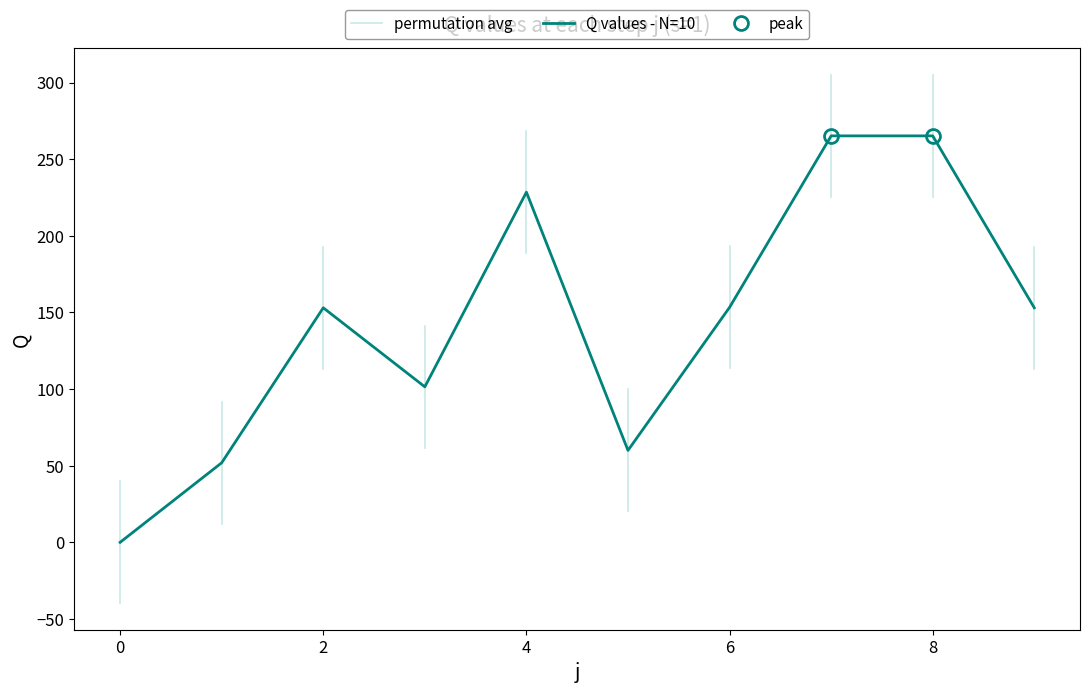

What is the value of the 9th point from the left?

265.2